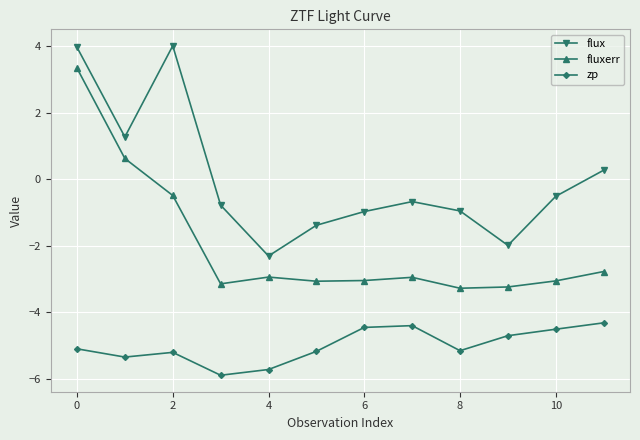

What is the value of the zp point at the 3rd from the left?

-5.2